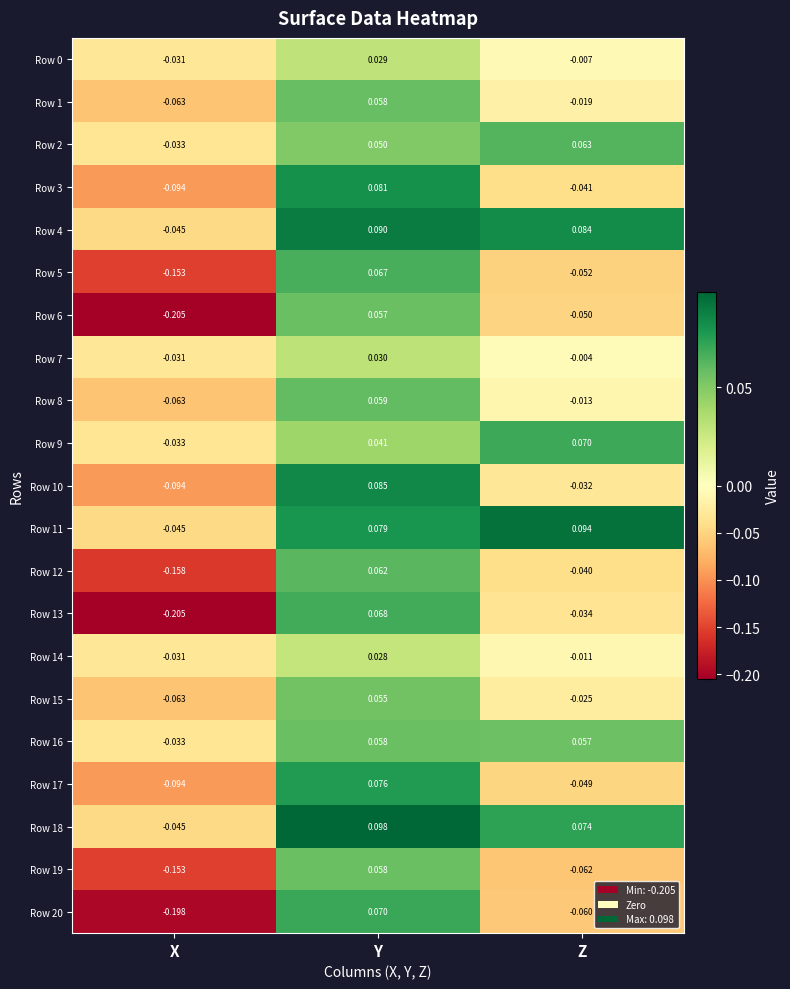

Where does the Row 6 series first go above 0?

Y